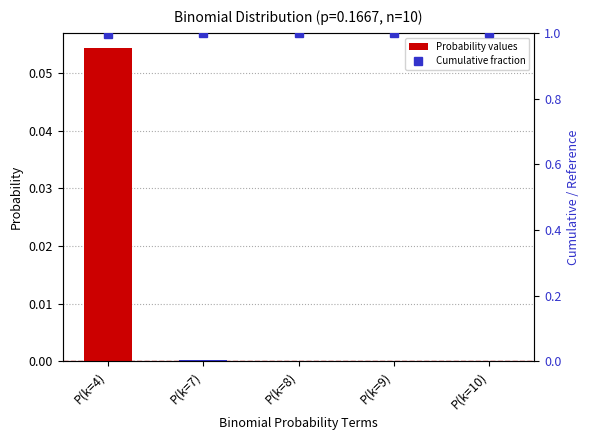

The value of Cumulative fraction at P(k=4) is 1.0. True or false?

True